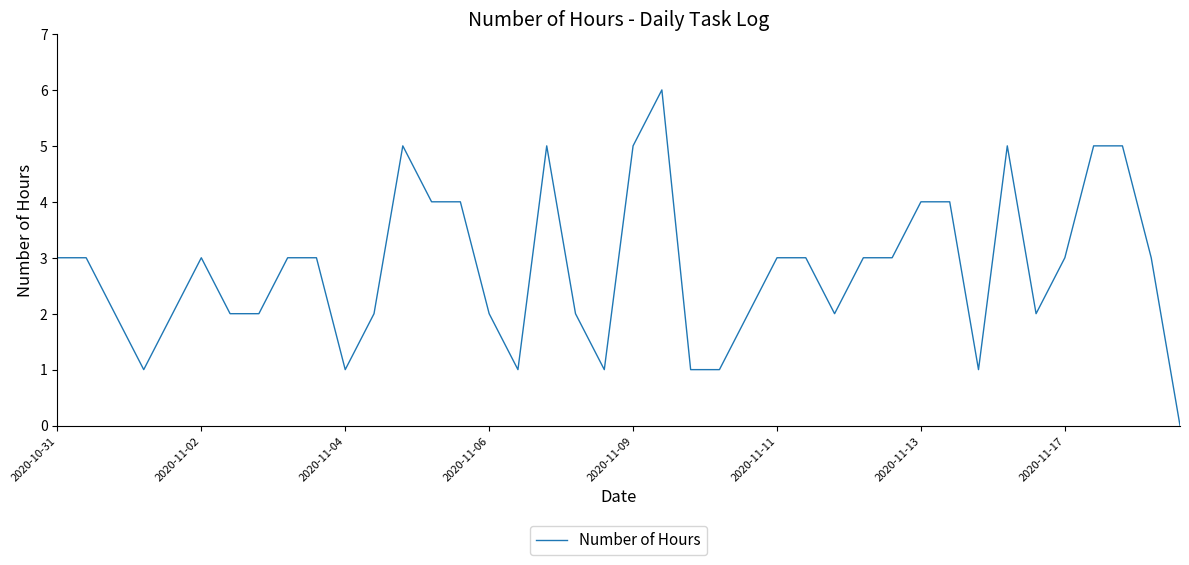

Does the chart have visible grid lines?

No